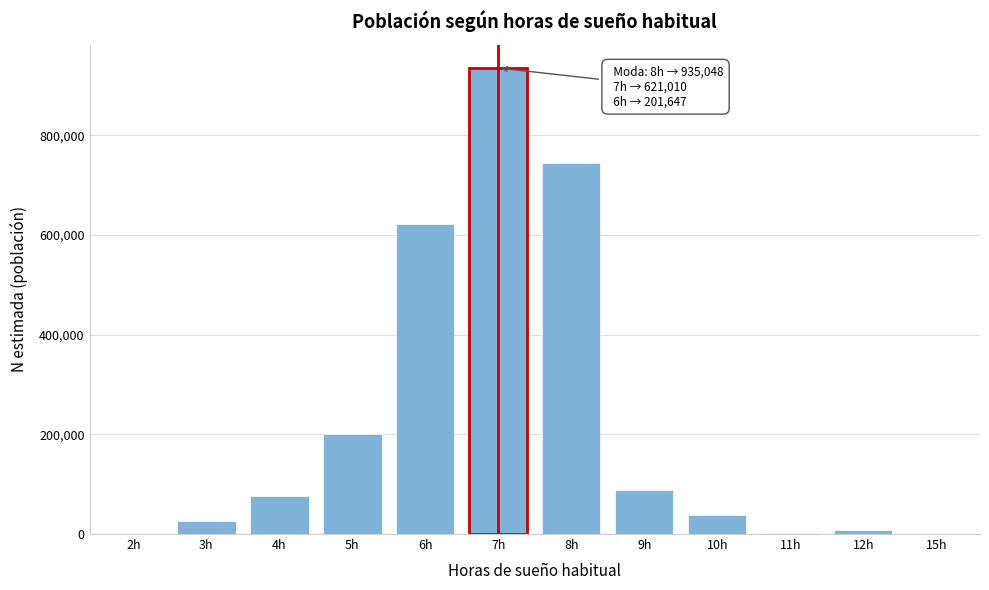

What is the change in value from 4h to 10h?

-37371